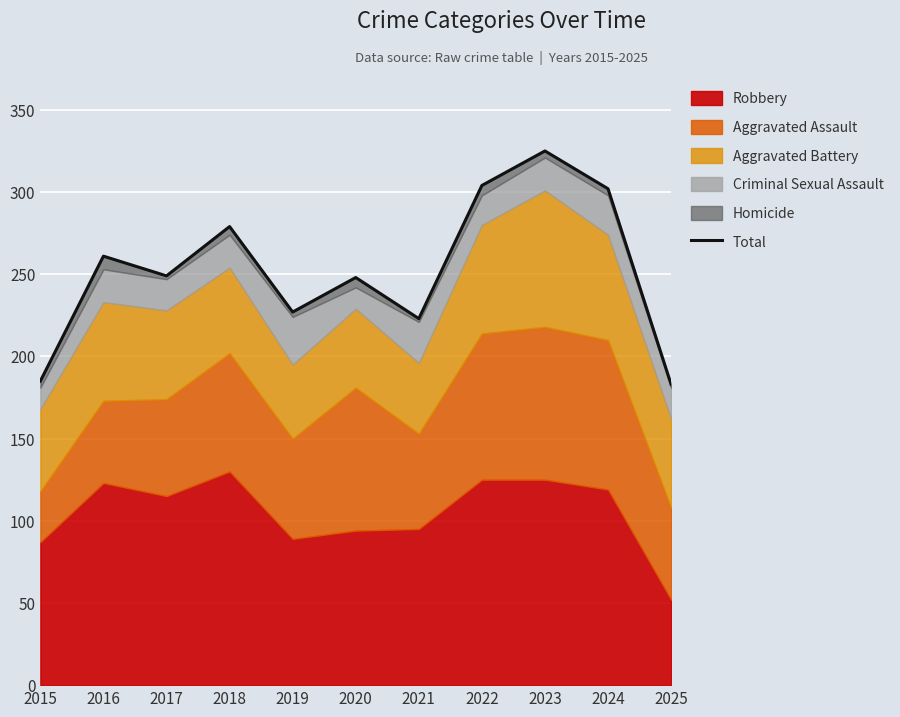

What is the approximate value at 2017, to the nearest 10?

250